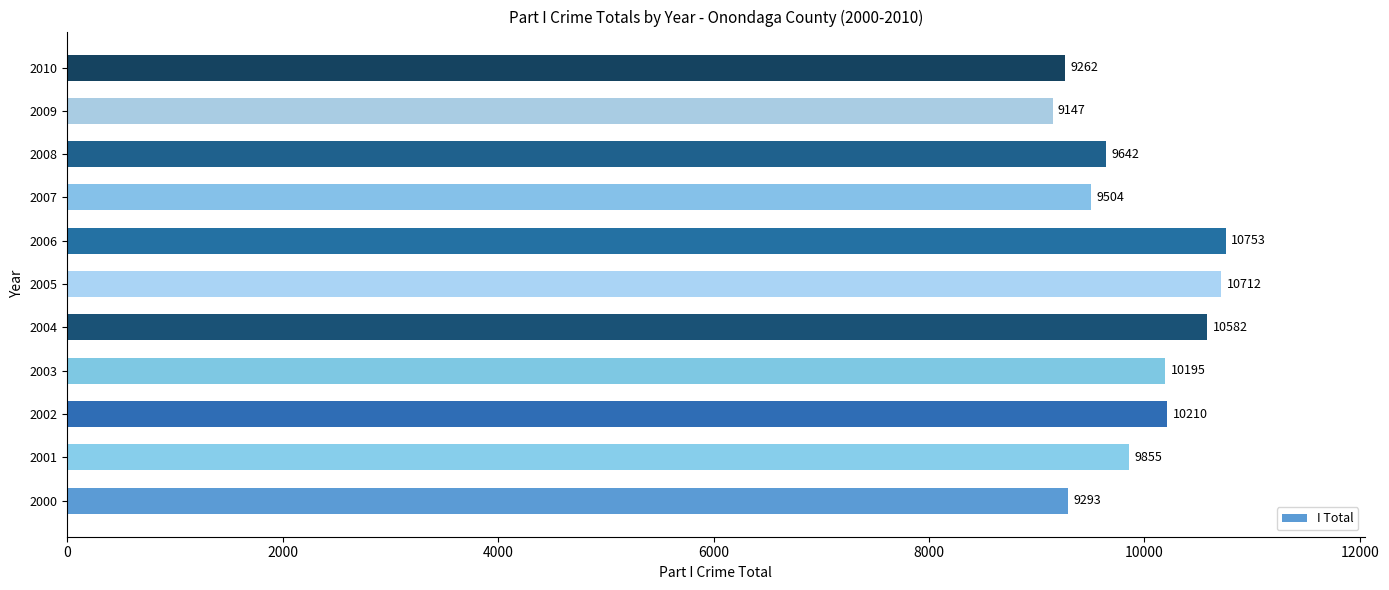

Which has a higher value, 2009 or 2010?

2010